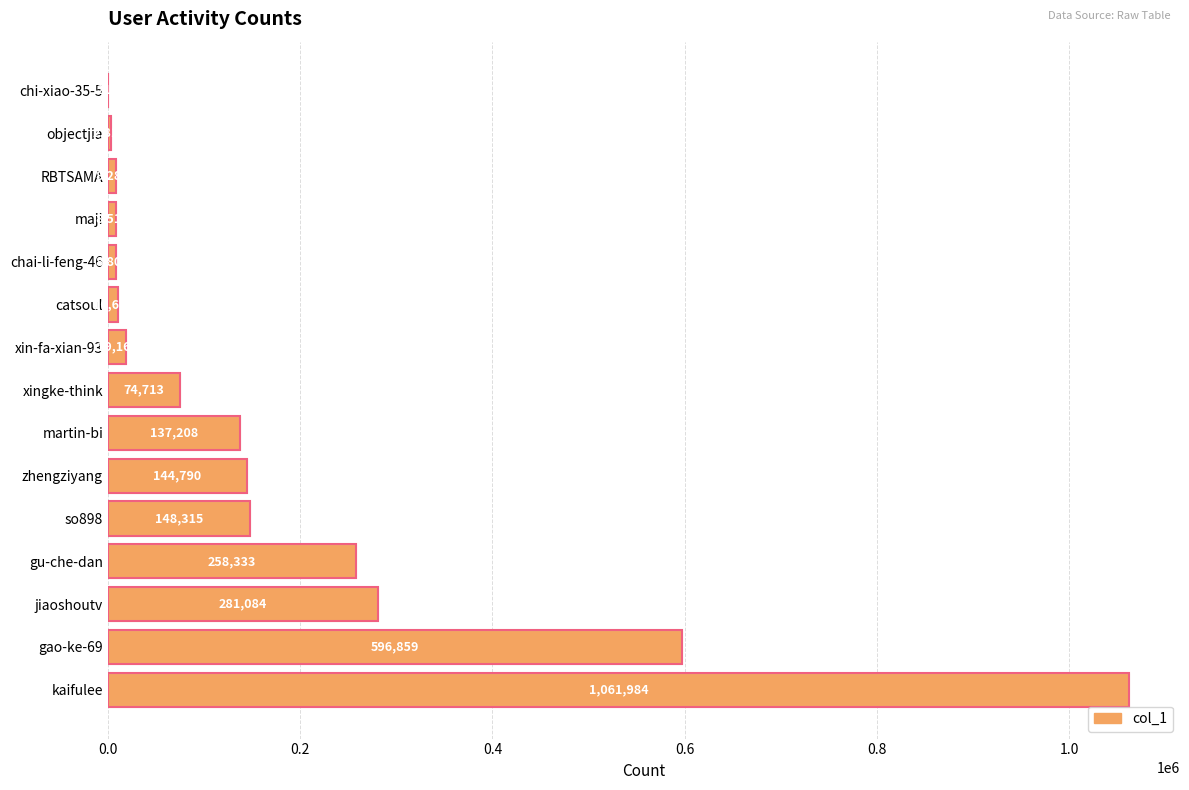

What is the maximum value shown in the chart?

1061984